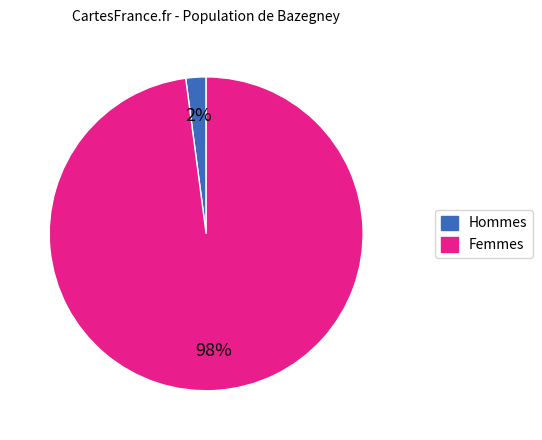

To the nearest percent, what is the difference between the largest and smallest slice percentages?

96%